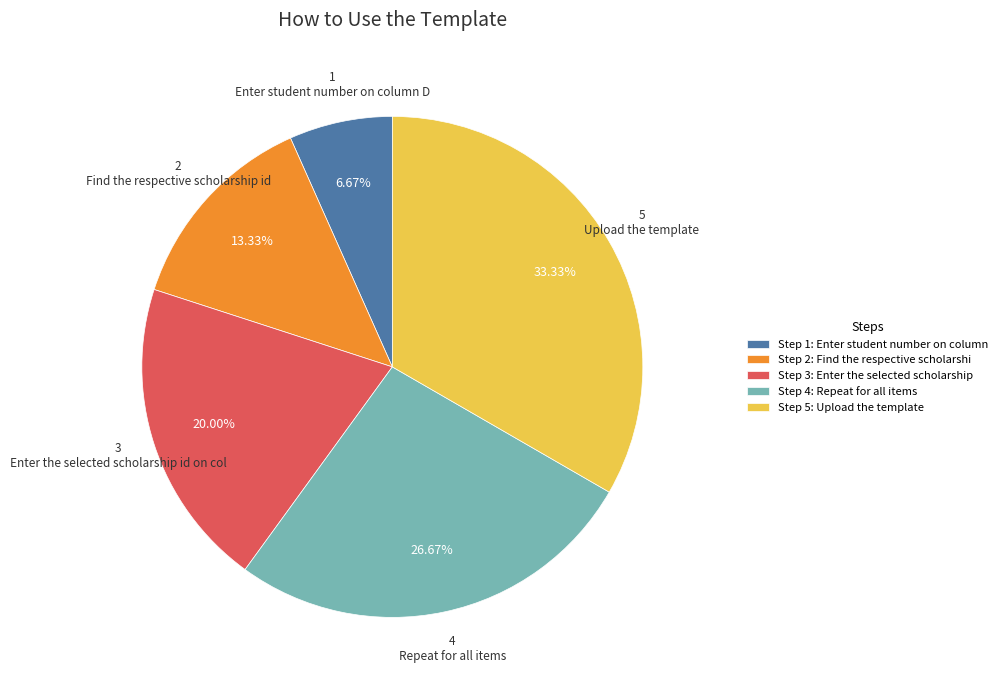

Between Upload the template and Repeat for all items, which is larger?

Upload the template